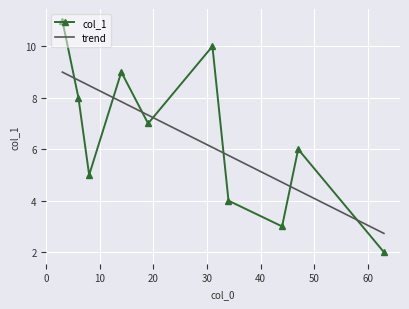

True or false: col_1 has more than 2 interior local peaks.

True